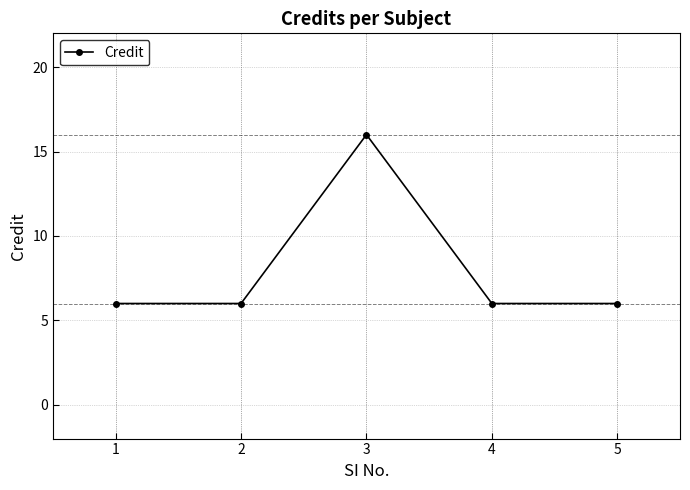

At which category does the chart reach its peak across all series?

3